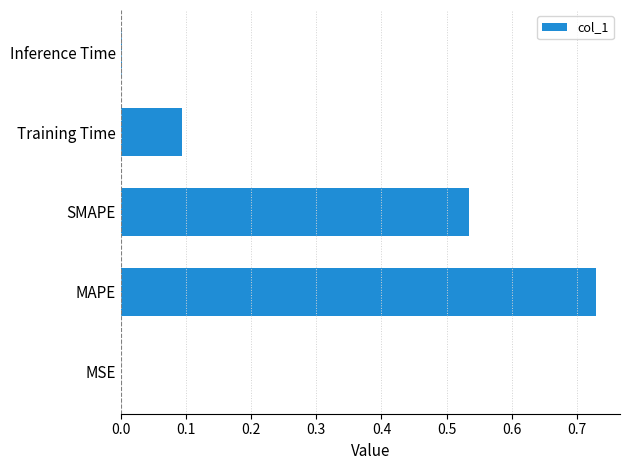

At which category does the chart reach its peak across all series?

MAPE